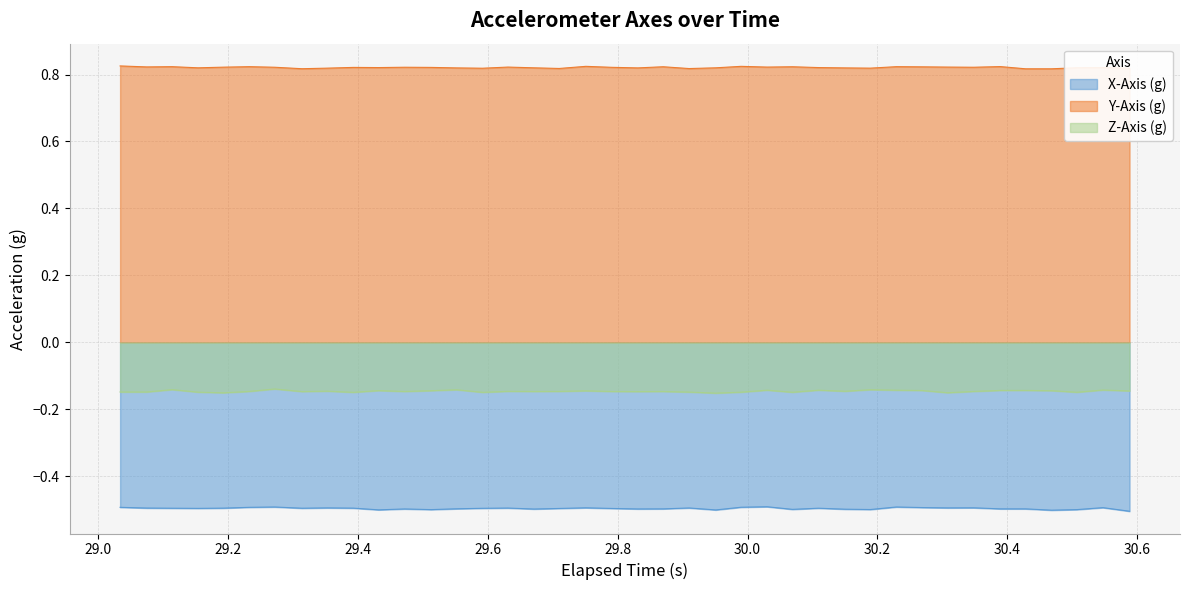

How many interior local peaks does the Z-Axis (g) series have?

12